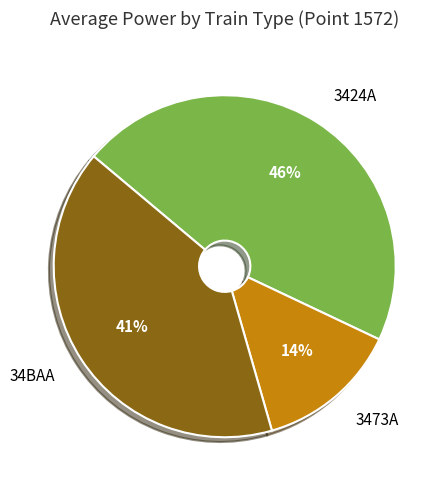

How many segments does this pie chart have?

3